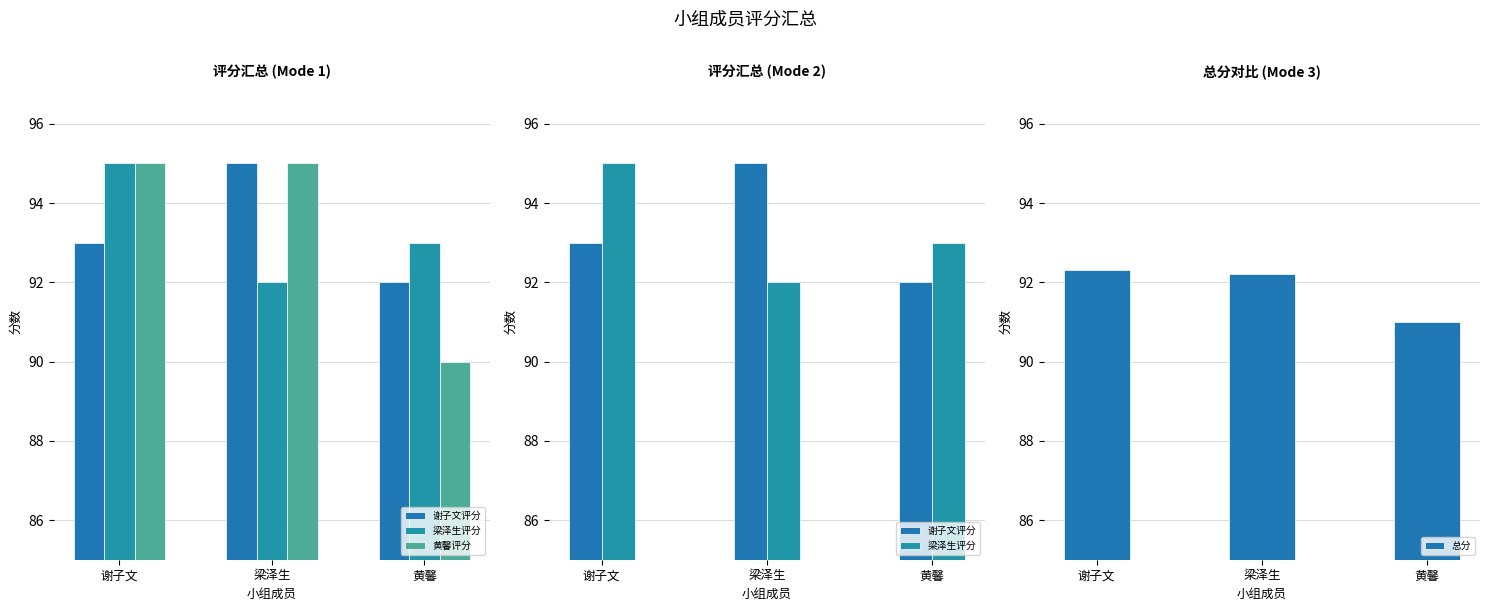

Is it true that 黄馨评分 equals 95.0 at 谢子文?

True